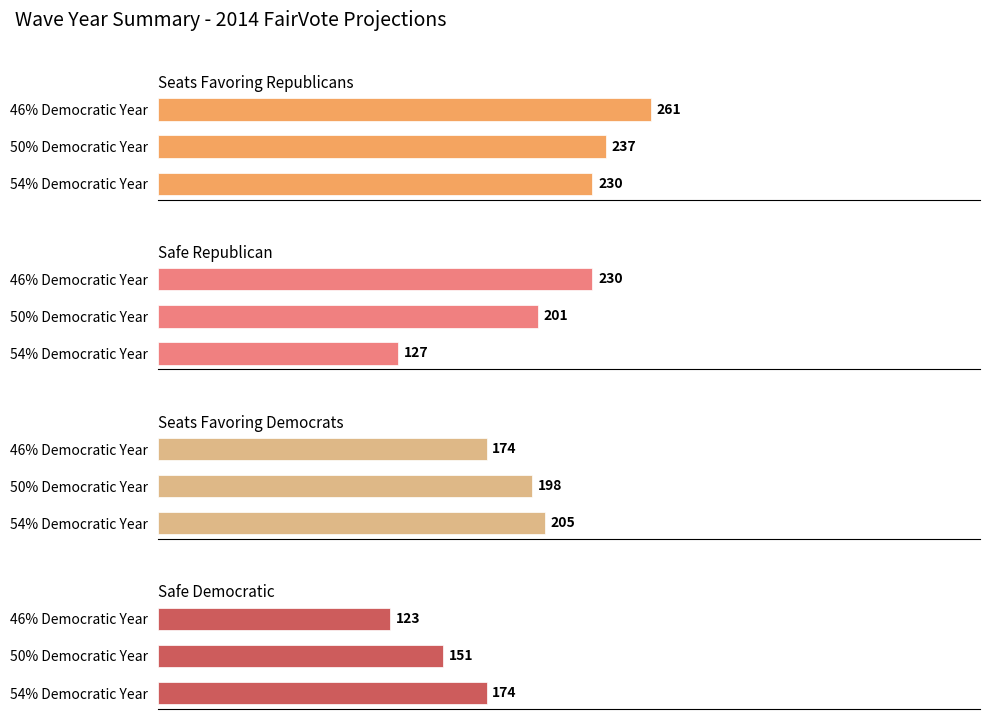

The value of Safe Democratic at 50% Democratic Year is 33. True or false?

False